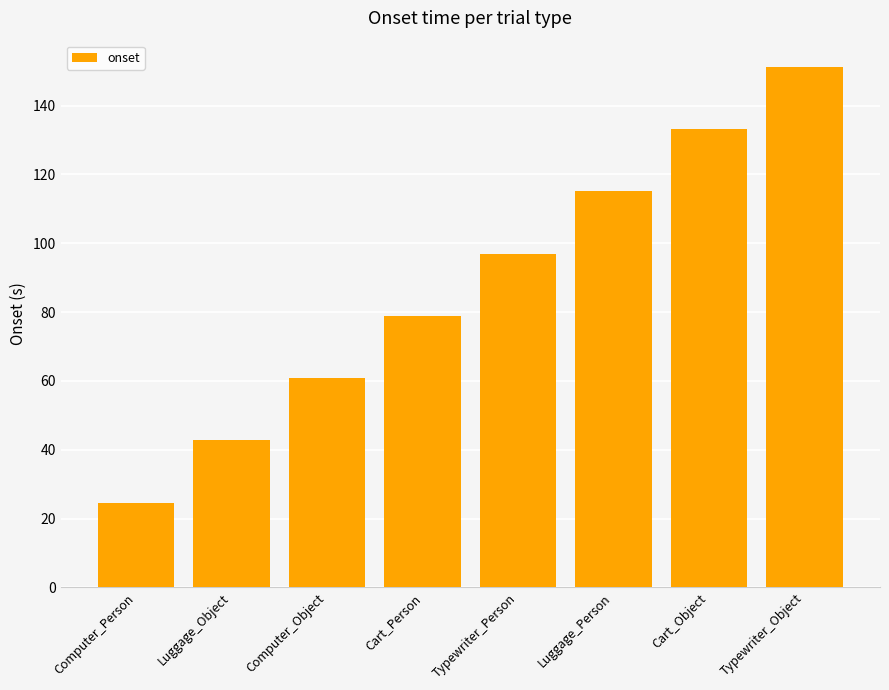

What is the label of the 4th bar from the right?

Typewriter_Person